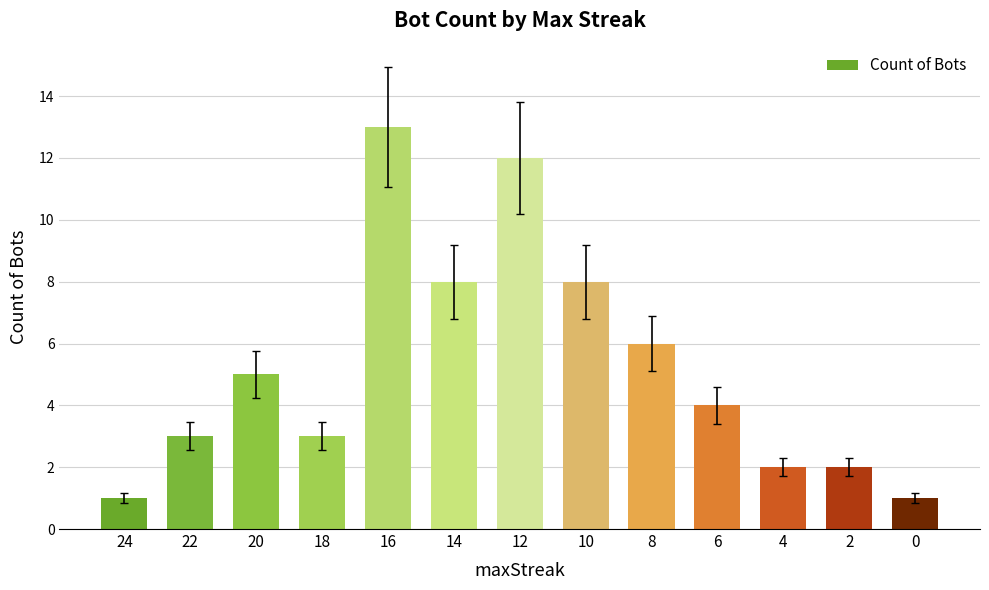

Which category has the highest value across all series?

16